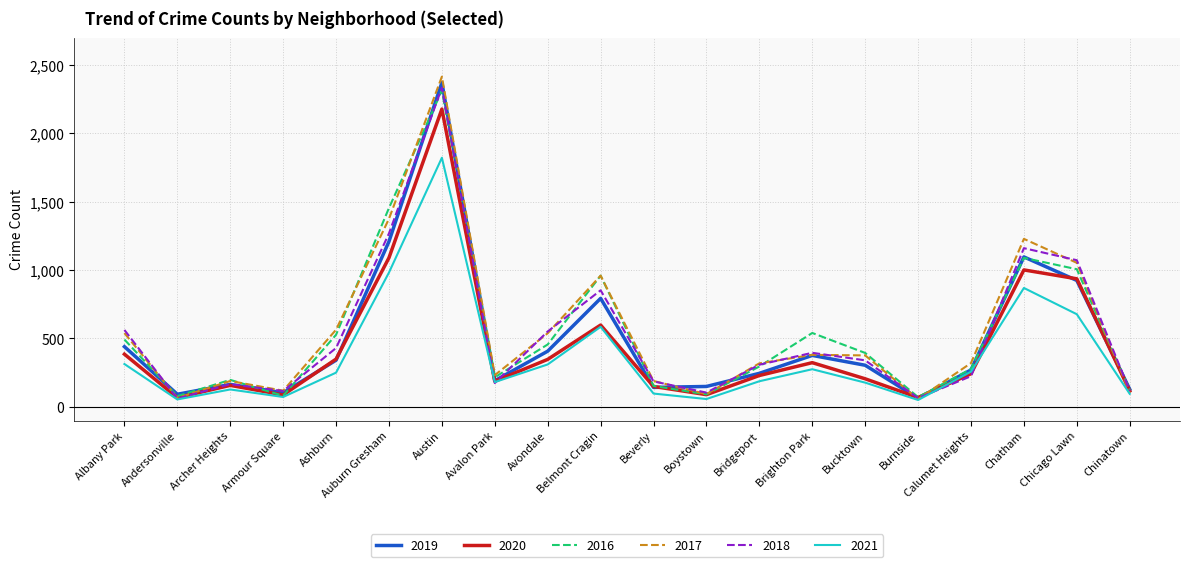

Where is 2020 nearest to the value 1122?

Auburn Gresham